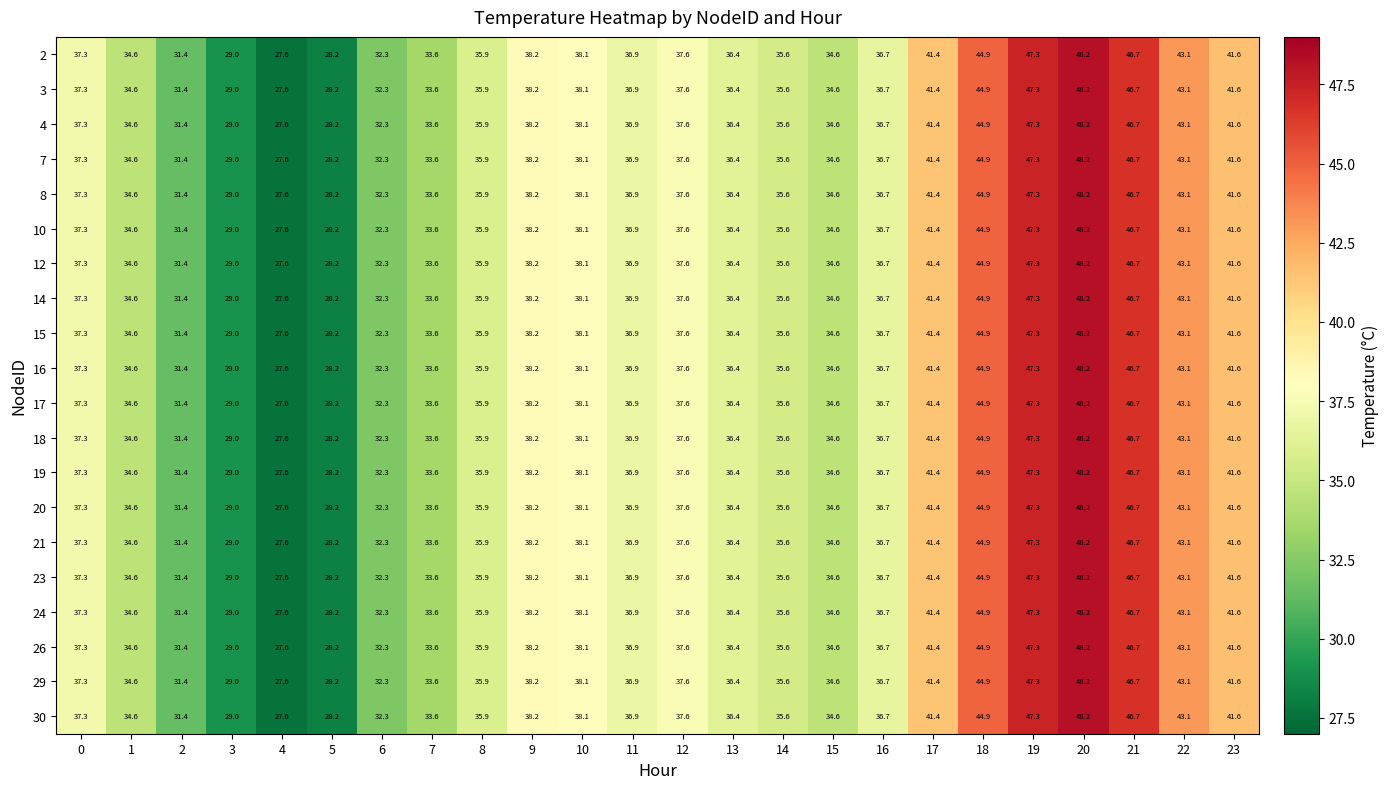

Where is 17 nearest to the value 37?

11